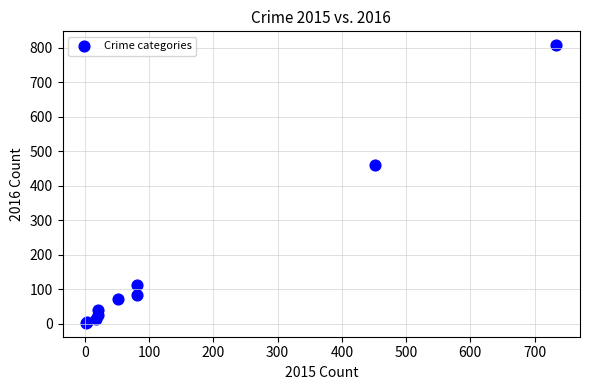

What Y value in the scatter plot is closest to 405?

459